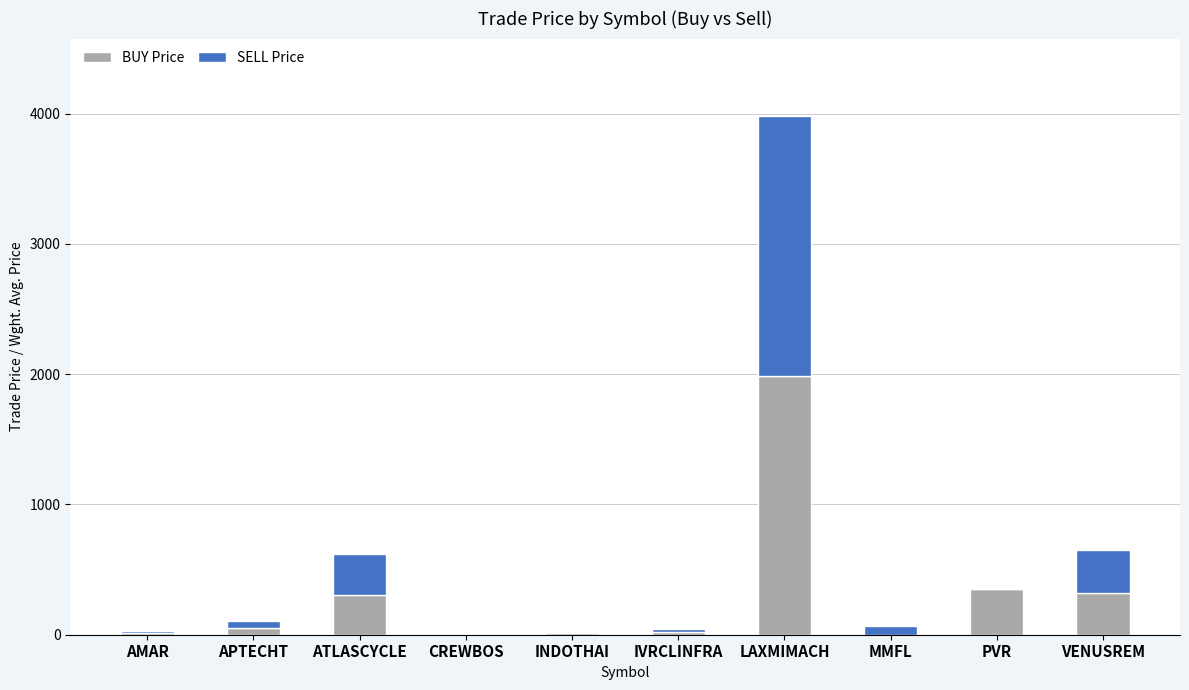

What value does the BUY Price series have at PVR?

352.7